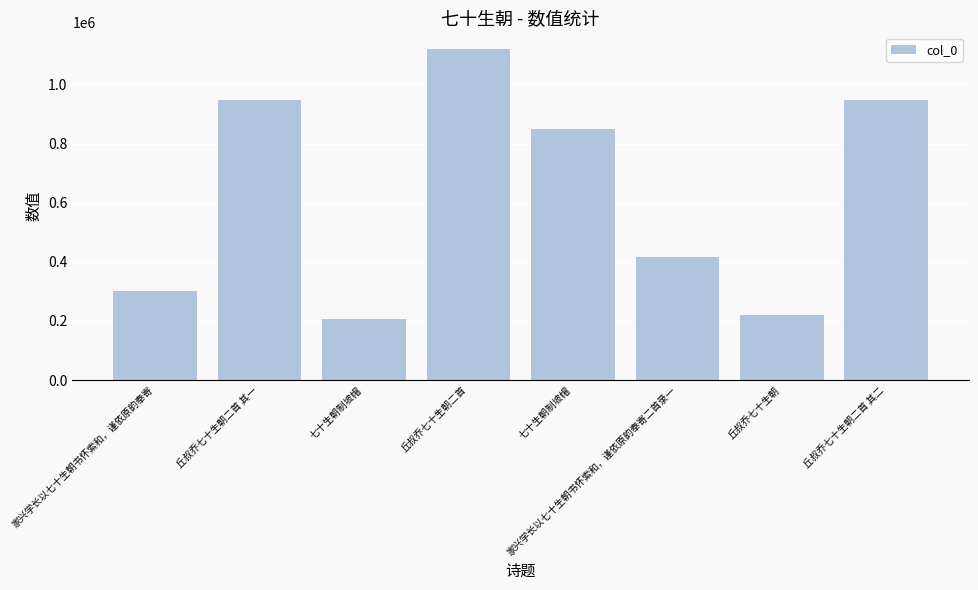

How many values are below 848925?

4